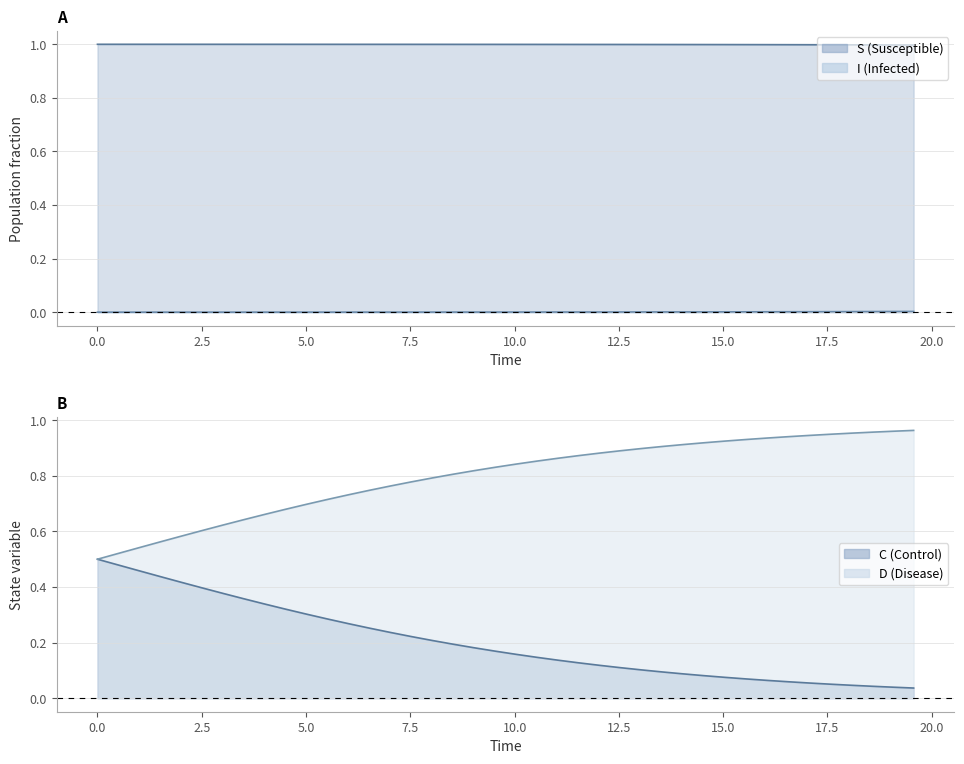

Does the chart display data point markers on the line(s)?

No